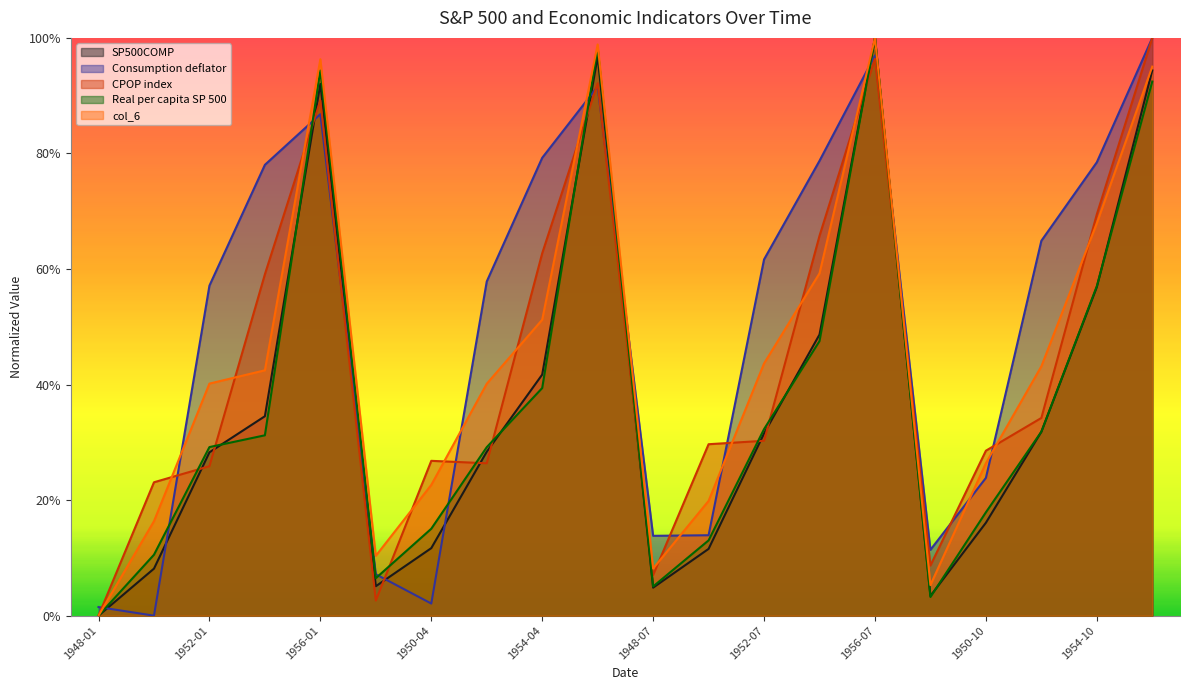

What value does the SP500COMP series have at 1952-07?

0.3